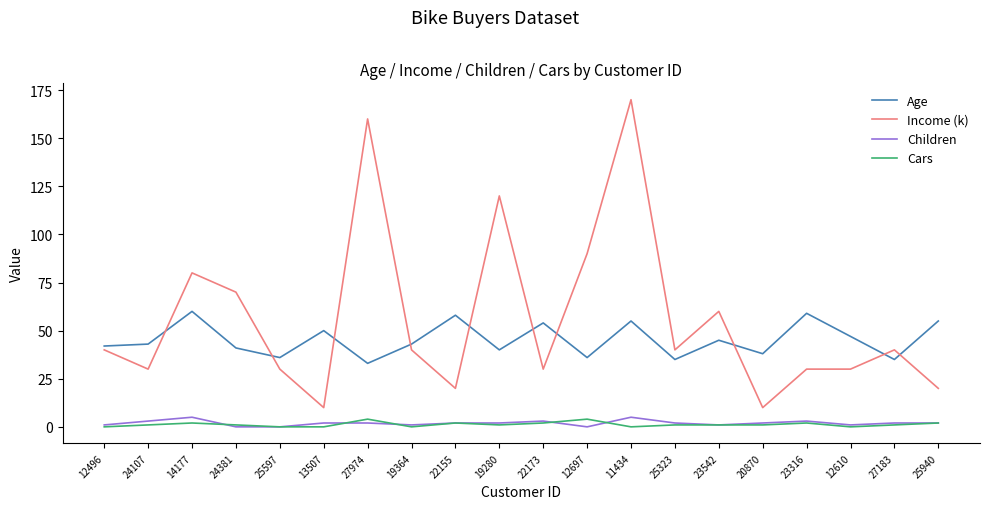

What is the spread (max minus min) of values at 25940?

53